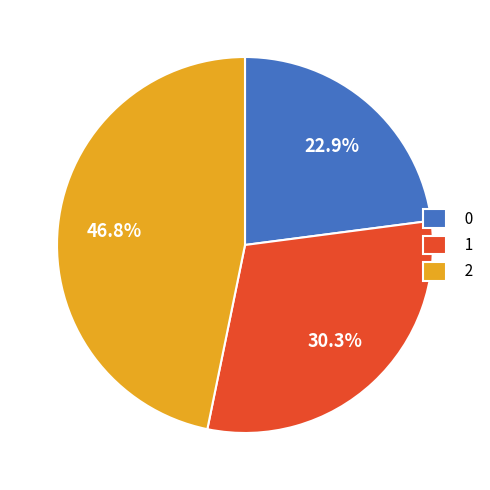

How many segments does this pie chart have?

3